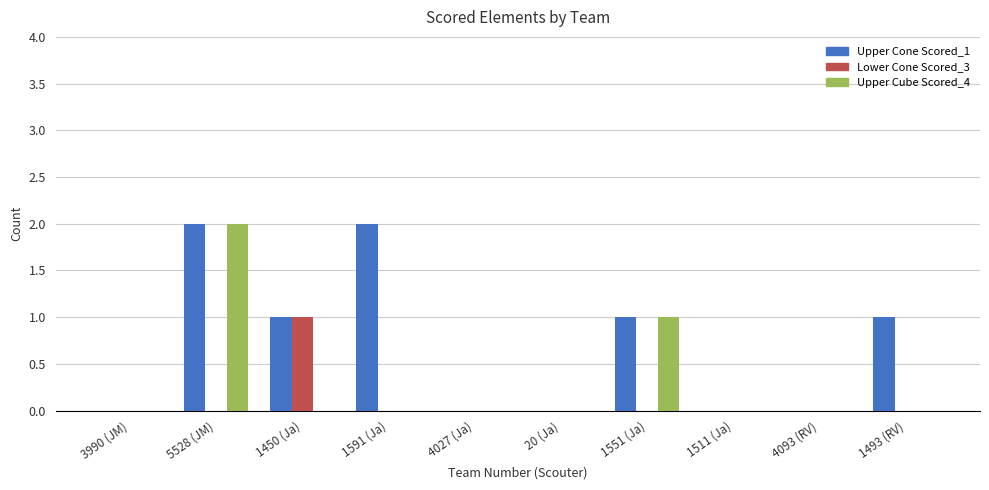

Reading right to left, transcribe all the data shown in this chart.

Upper Cone Scored_1: 1493 (RV)=1	4093 (RV)=0	1511 (Ja)=0	1551 (Ja)=1	20 (Ja)=0	4027 (Ja)=0	1591 (Ja)=2	1450 (Ja)=1	5528 (JM)=2	3990 (JM)=0
Lower Cone Scored_3: 1493 (RV)=0	4093 (RV)=0	1511 (Ja)=0	1551 (Ja)=0	20 (Ja)=0	4027 (Ja)=0	1591 (Ja)=0	1450 (Ja)=1	5528 (JM)=0	3990 (JM)=0
Upper Cube Scored_4: 1493 (RV)=0	4093 (RV)=0	1511 (Ja)=0	1551 (Ja)=1	20 (Ja)=0	4027 (Ja)=0	1591 (Ja)=0	1450 (Ja)=0	5528 (JM)=2	3990 (JM)=0